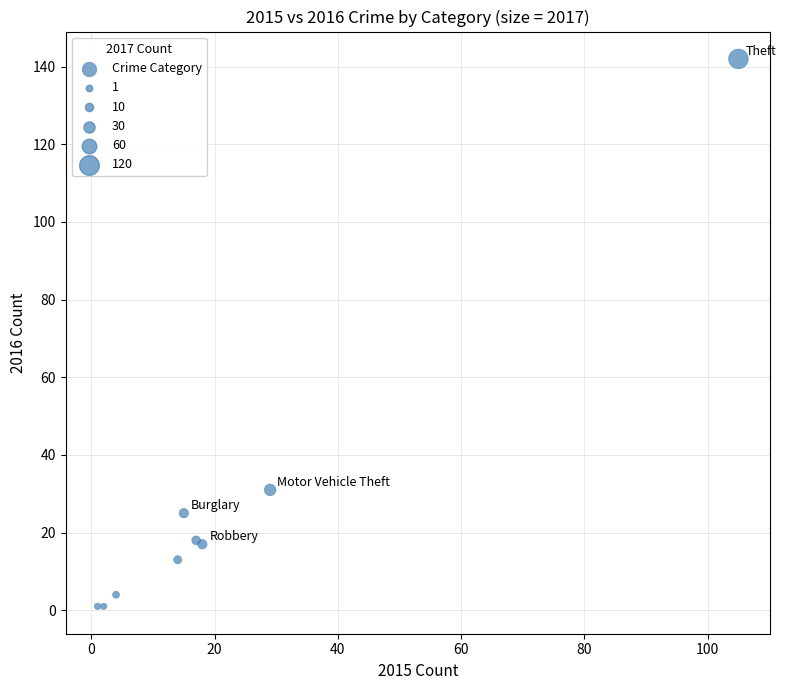

What Y value in the scatter plot is closest to 71?

31